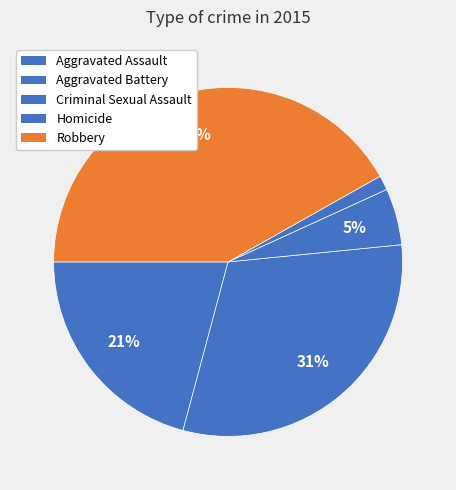

Combined, do Criminal Sexual Assault and Aggravated Battery account for over 50%?

No